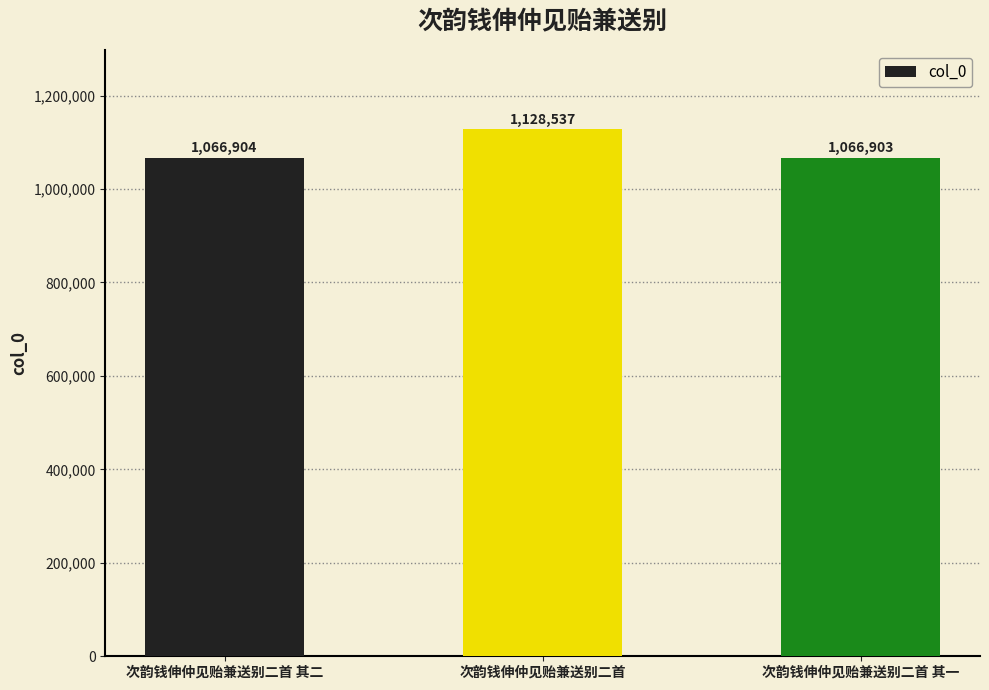

At which label is the value closest to 1097720?

次韵钱伸仲见贻兼送别二首 其二